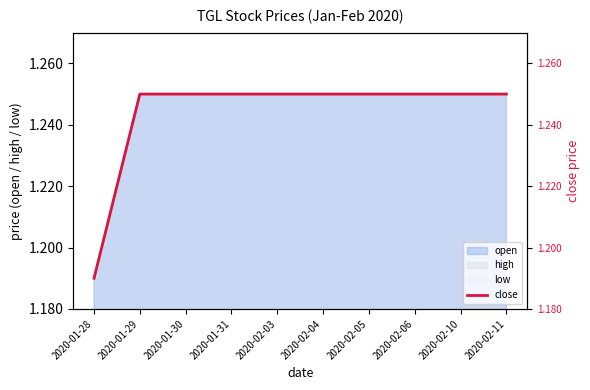

True or false: the data shows 2.0 at 2020-01-30.

False